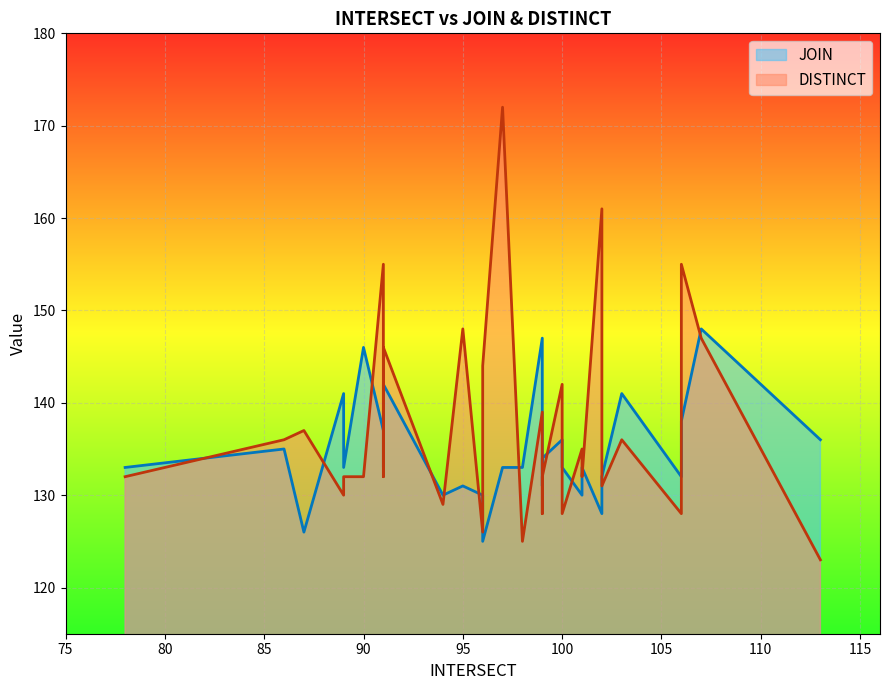

What is the total value across all series at 0?

265